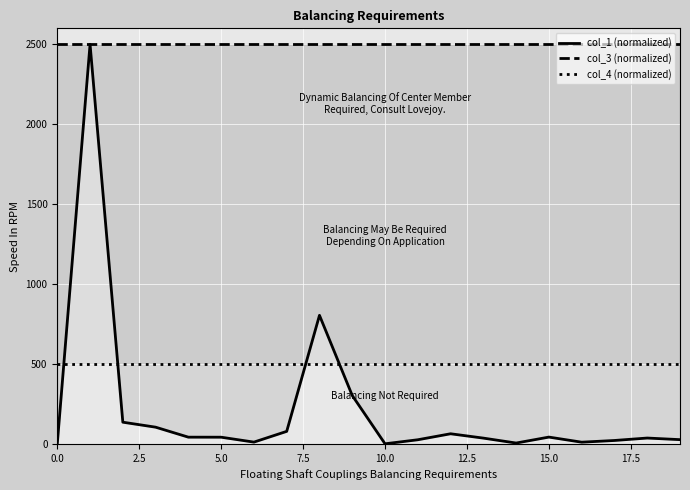

What is the average value of the col_3 (normalized) series?

2500.0